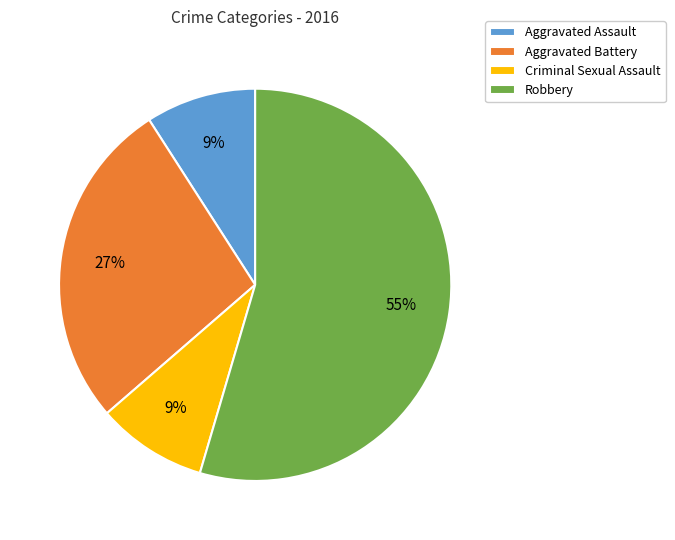

What percentage is the Aggravated Battery slice, to the nearest percent?

27%